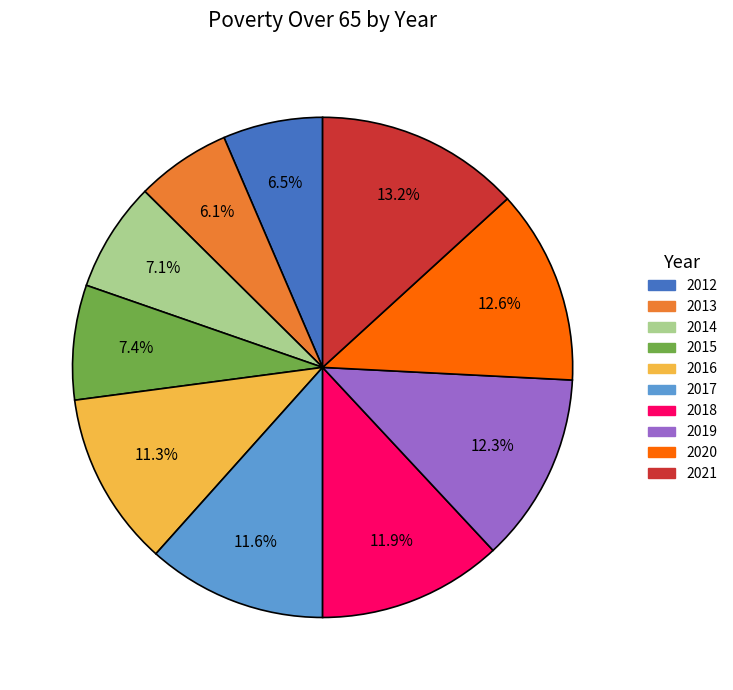

Does any single category account for the majority?

No